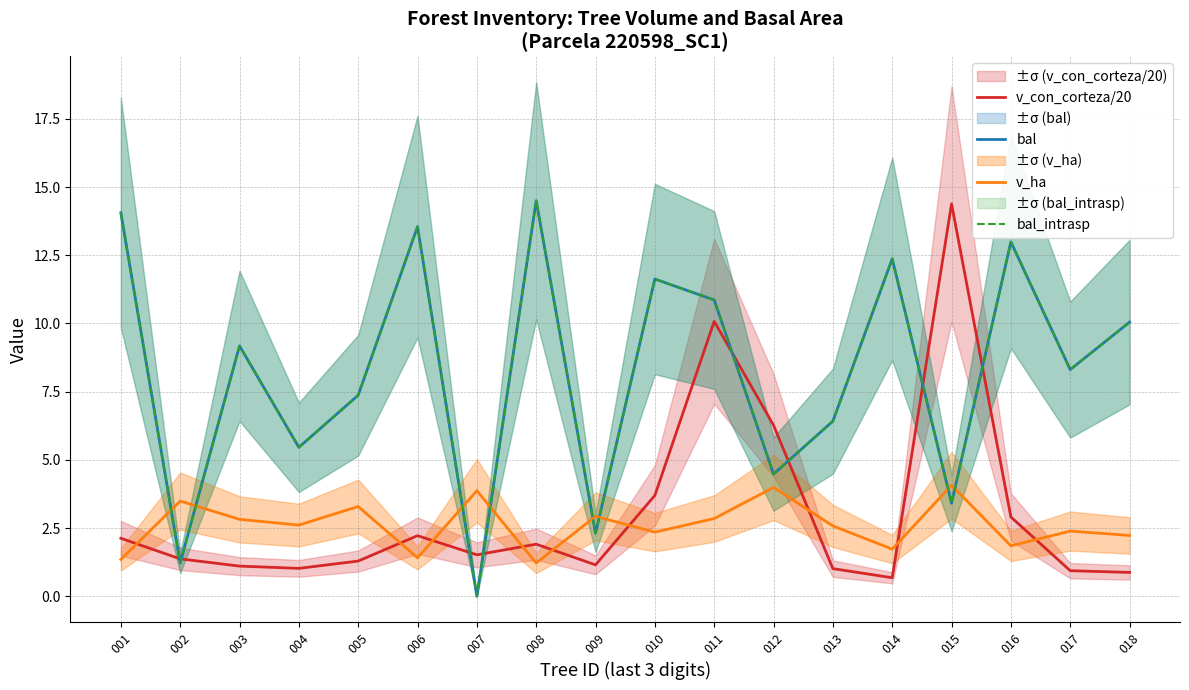

What are all the series names shown in the legend?

v_con_corteza/20, bal, v_ha, bal_intrasp